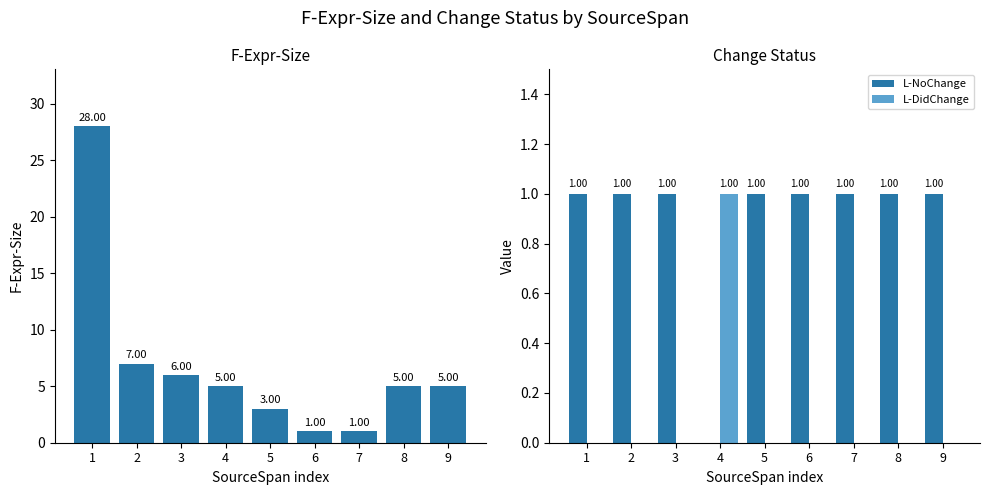

How many groups of bars are there?

9